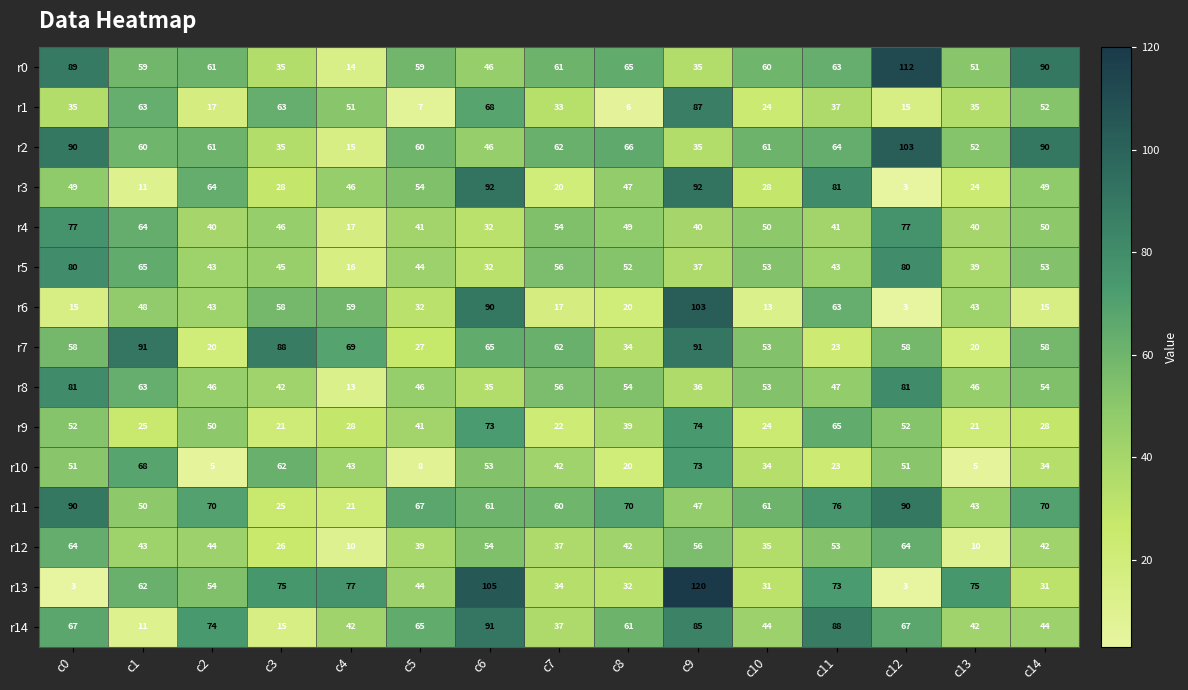

At which label does r13 first exceed 54?

c1